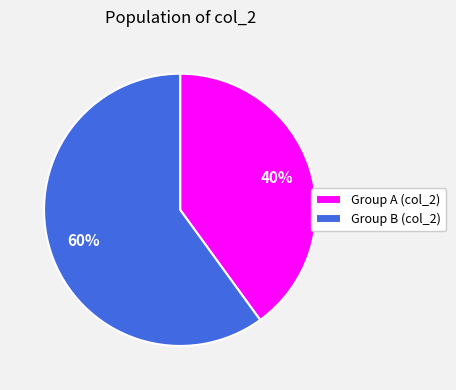

Which slice is the largest?

Group B (col_2)